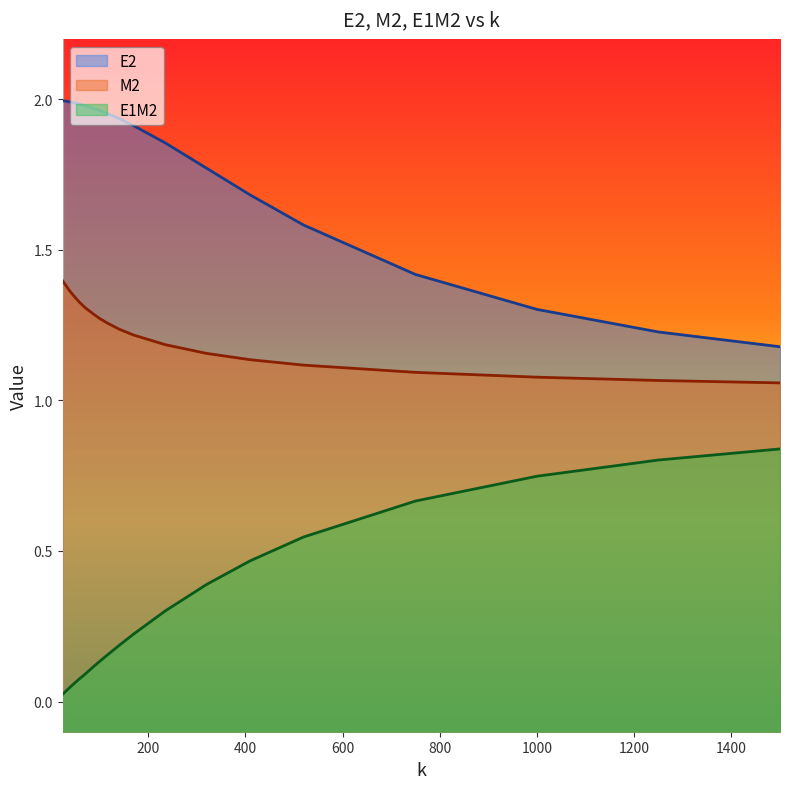

Rank the series by their maximum value, from lowest to highest.

E1M2, M2, E2